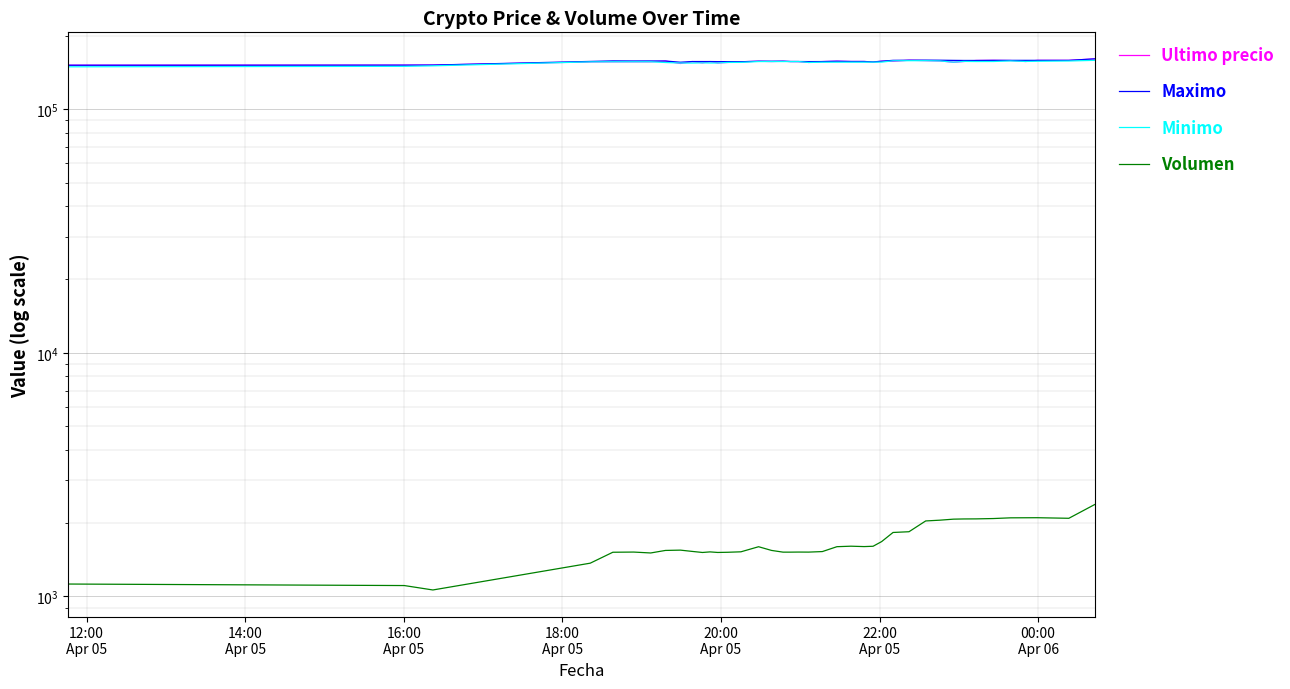

Rank the series at 22:00
Apr 05 from lowest to highest value.

Volumen, Ultimo precio, Minimo, Maximo